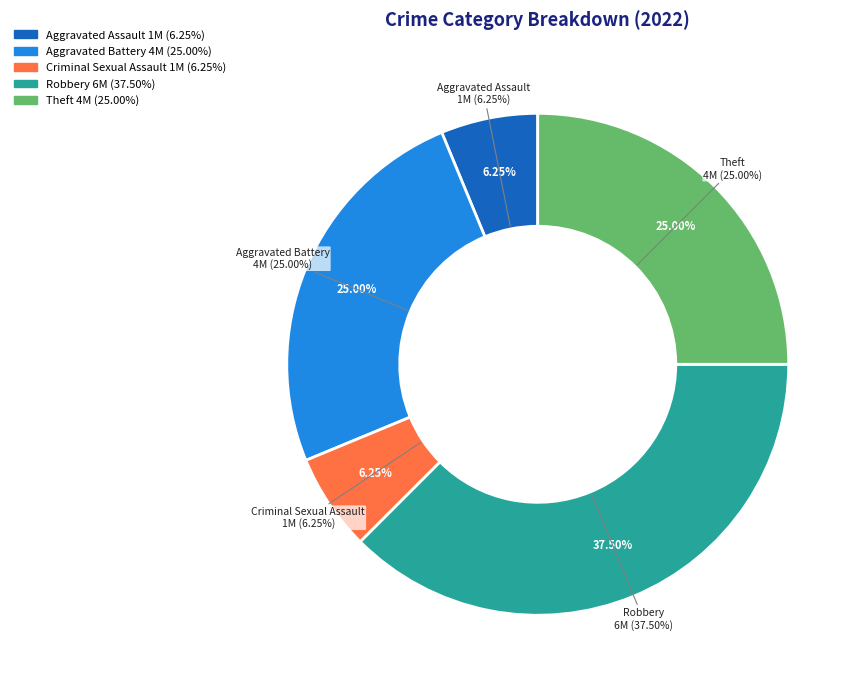

What is the total percentage of Aggravated Assault and Criminal Sexual Assault?

12.5%